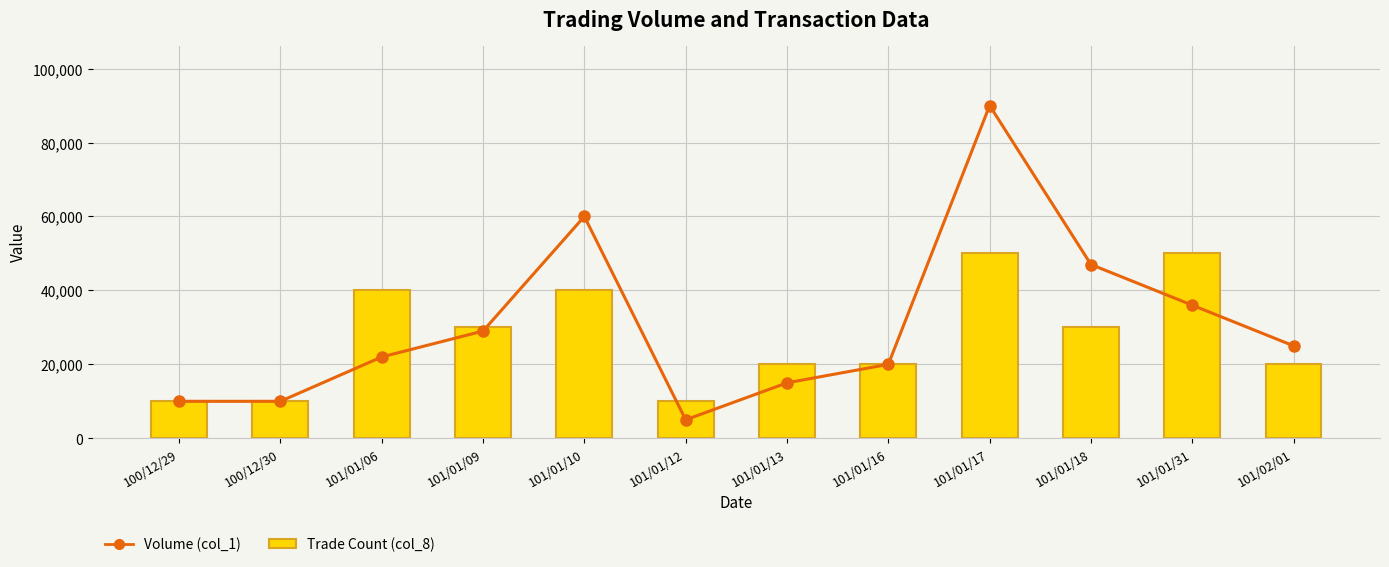

At how many categories does at least one series exceed 85565?

1